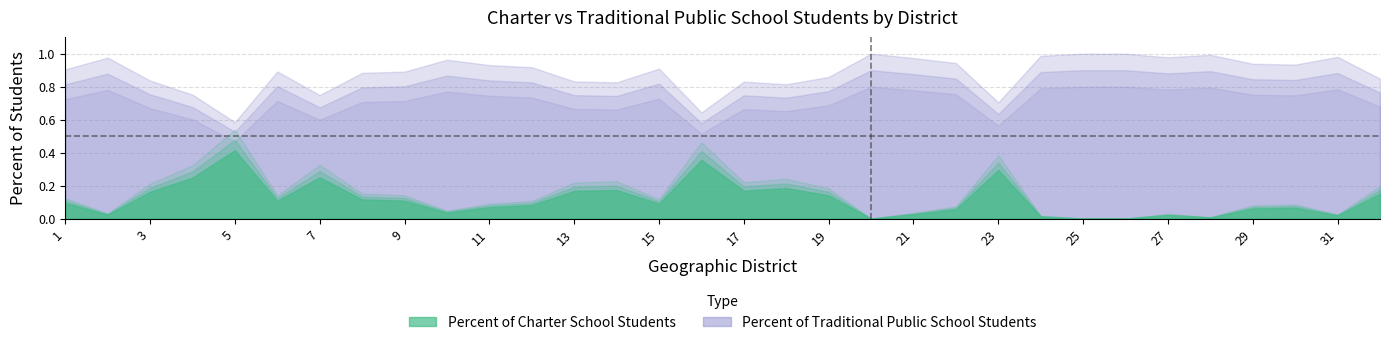

Which series has the widest spread of values?

Percent of Charter School Students